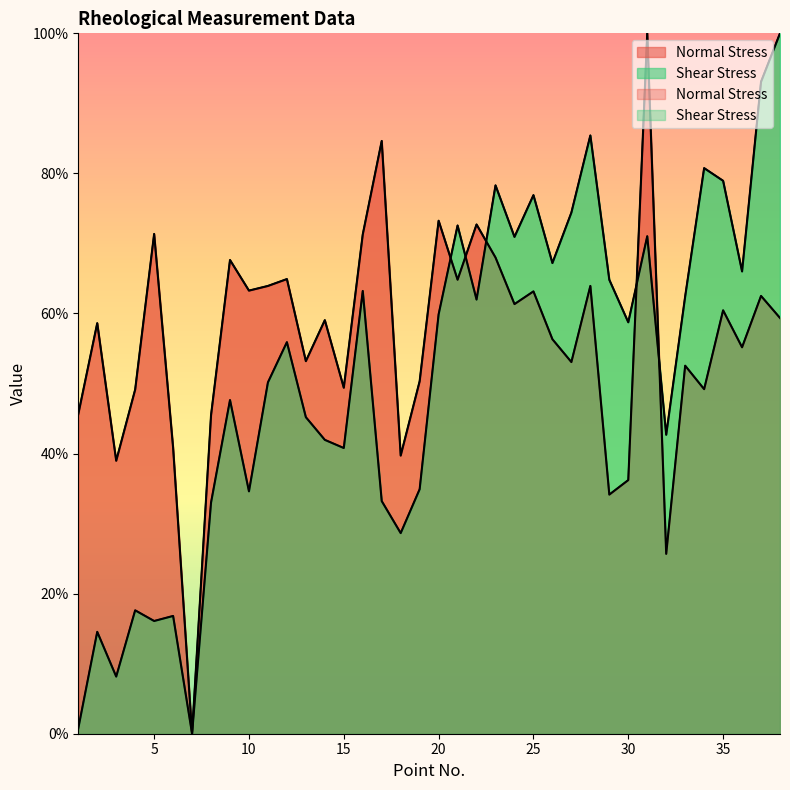

What is the difference between the Shear Stress values at 20 and 22?

2.1